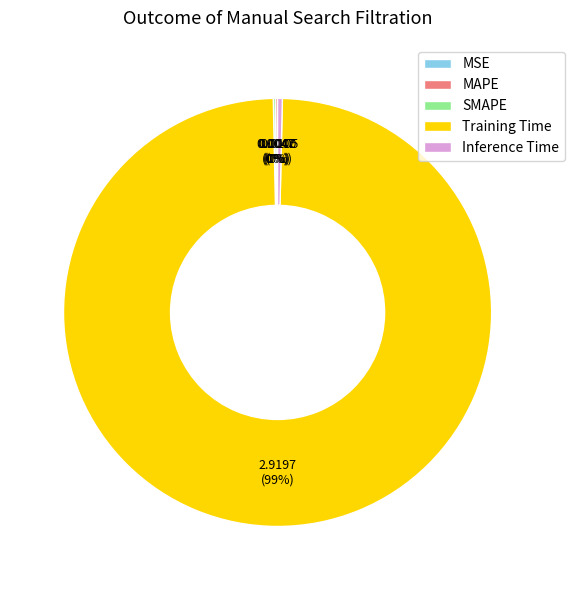

The Training Time slice represents 93% of the pie. True or false?

False